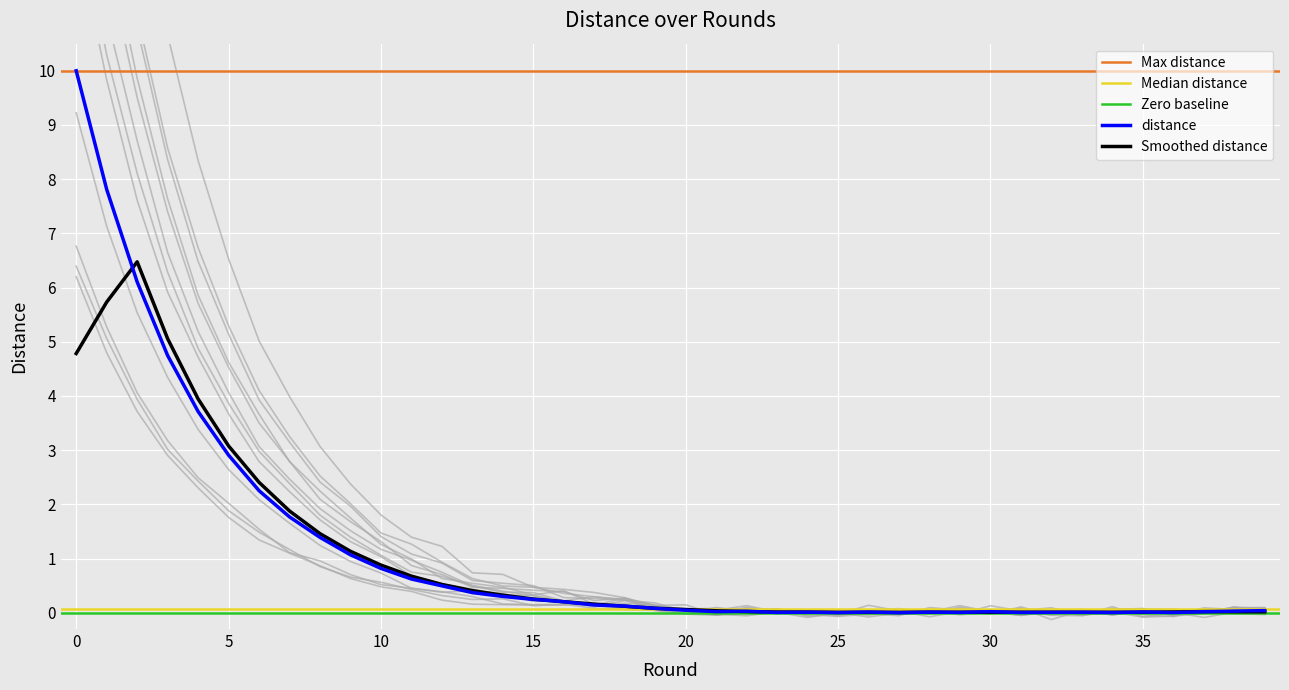

Is this an area chart (filled region under the line)?

No